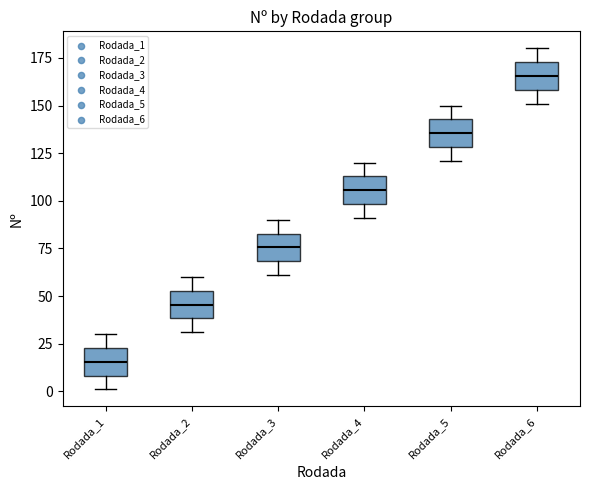

Where is the lower edge of the box for Rodada_3 on the y-axis? The values are not printed on the chart, so give them approximately, as read against the axis.

70